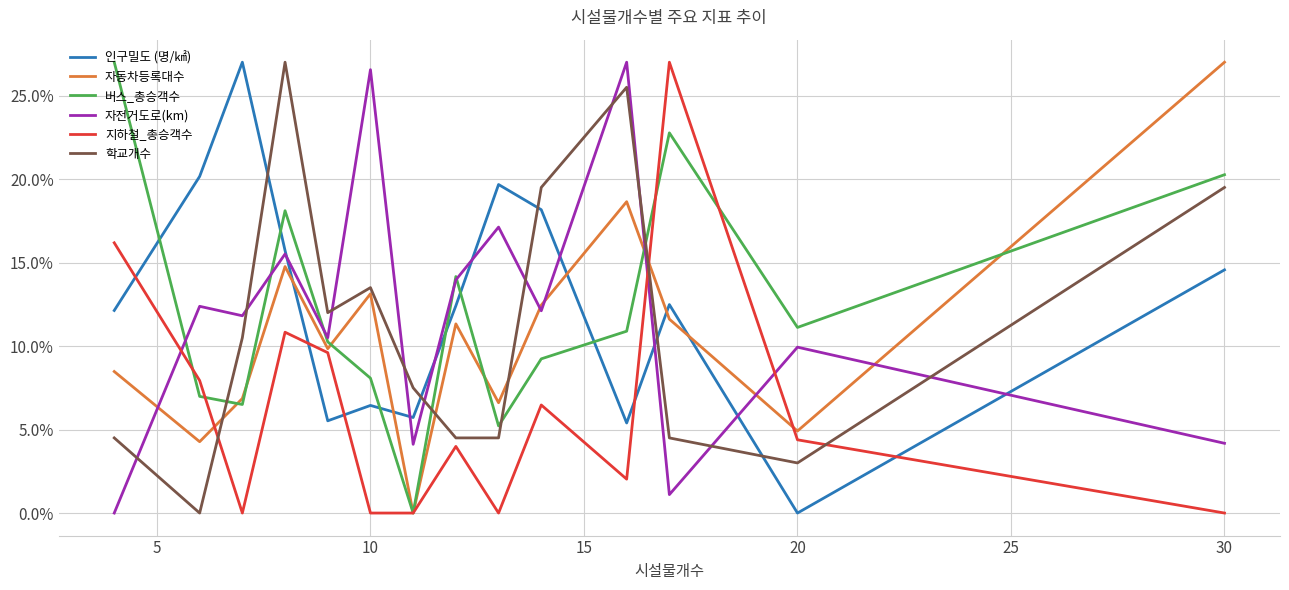

How many times do 학교개수 and 버스_총승객수 cross each other?

4